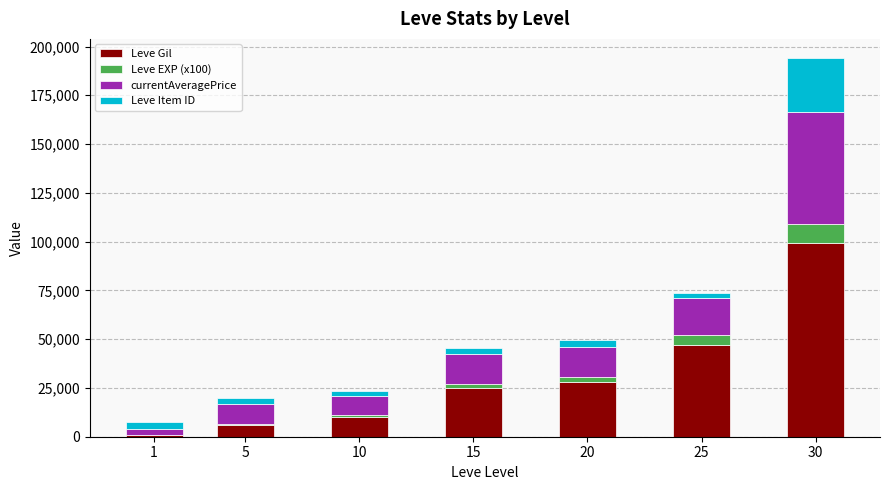

What is the total value across all series at 30?

194194